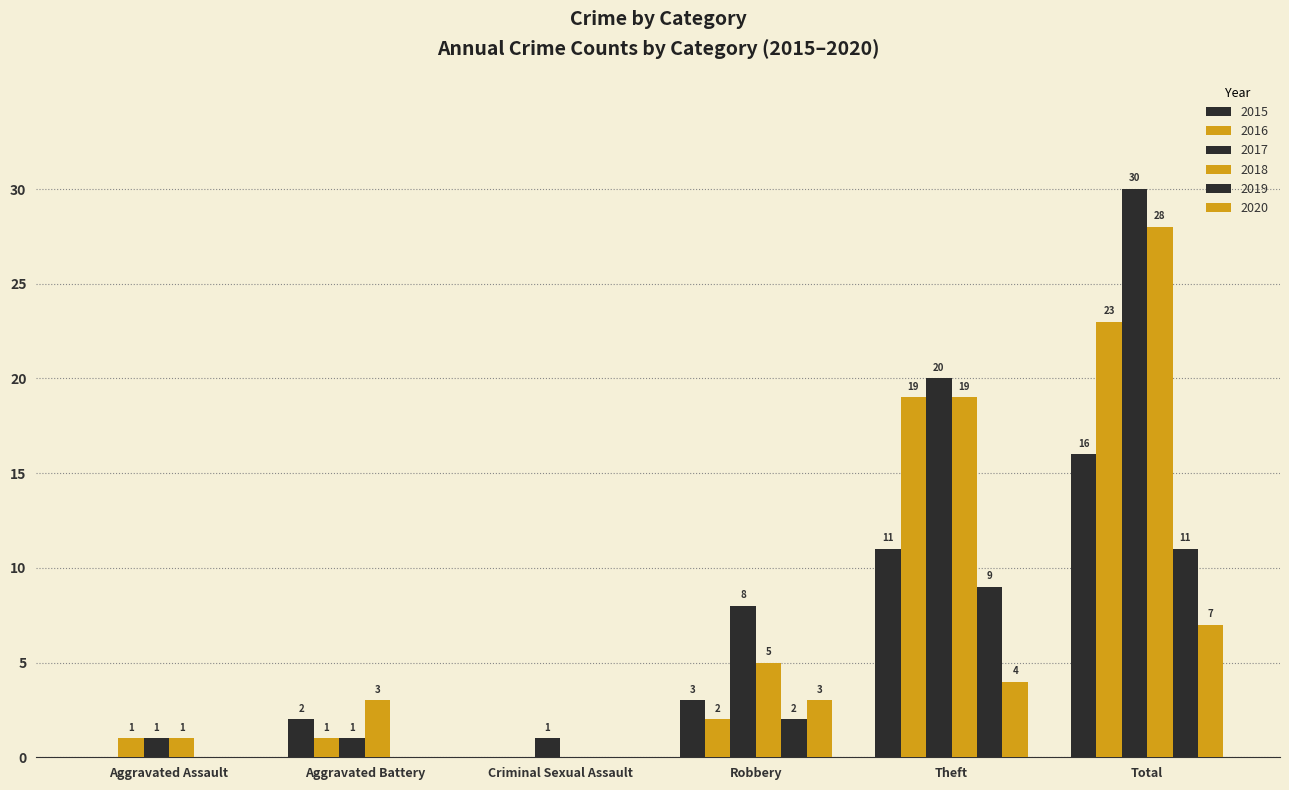

Count the number of categories in the chart.

6